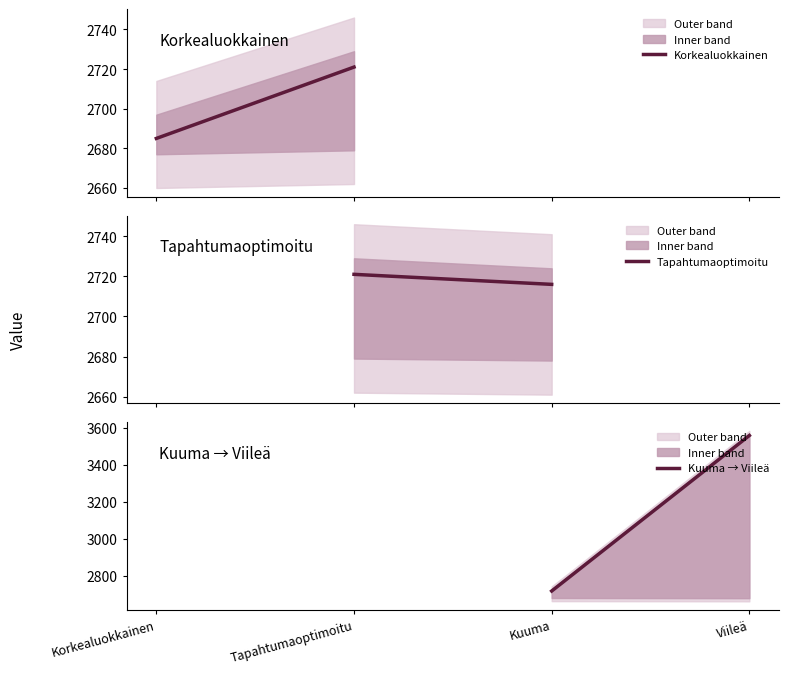

What is the average value of the Kuuma → Viileä series?

3138